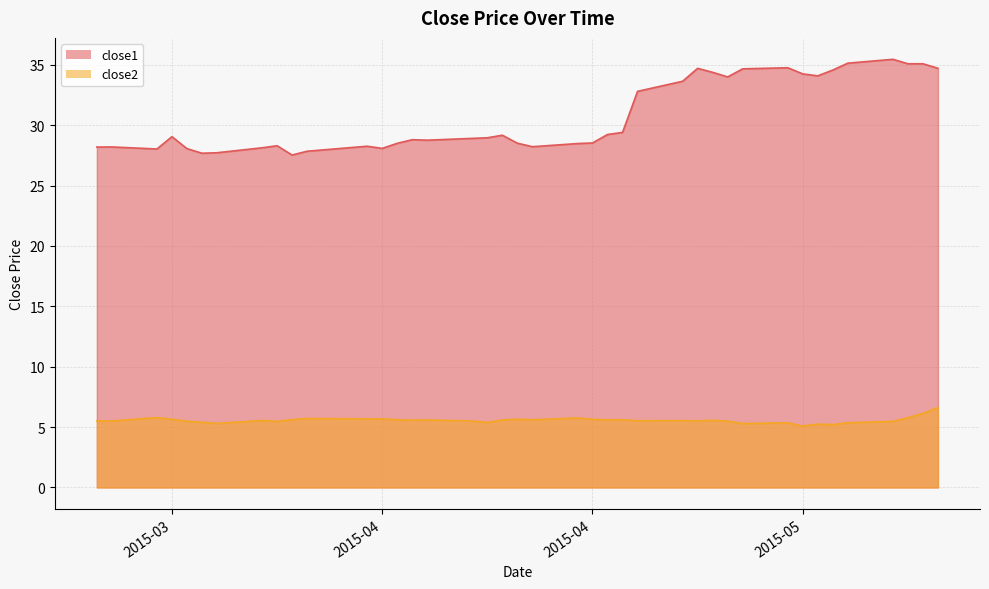

What is the label of the 5th point from the right?

2015-05-08